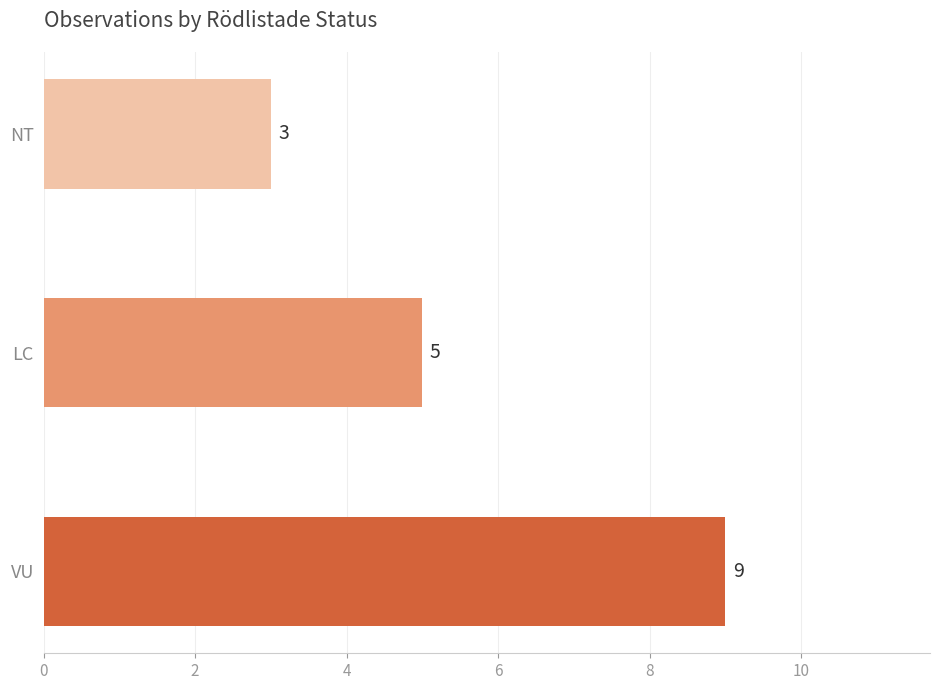

How many data points are less than 5?

1